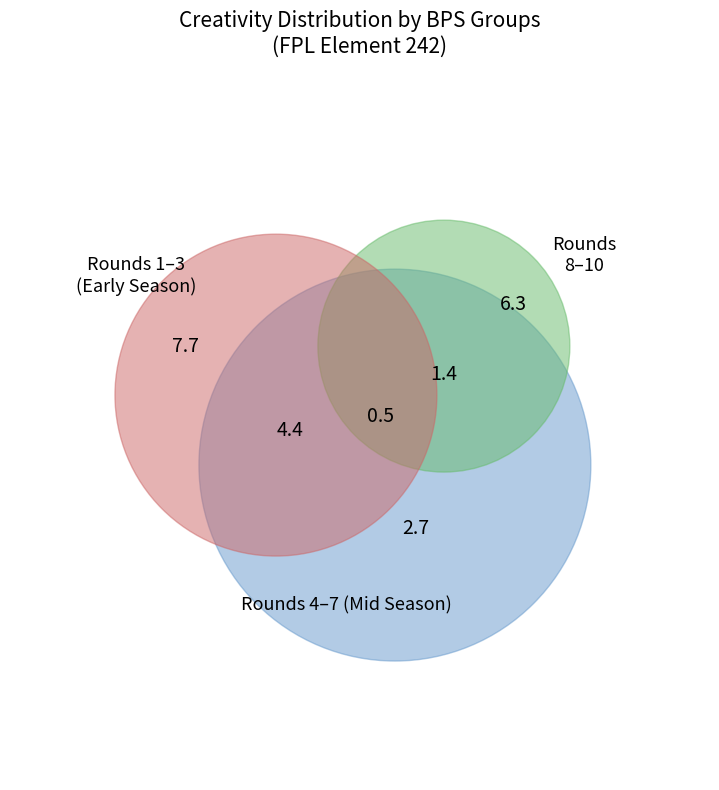

True or false: 18 accounts for 11% of the total.

False